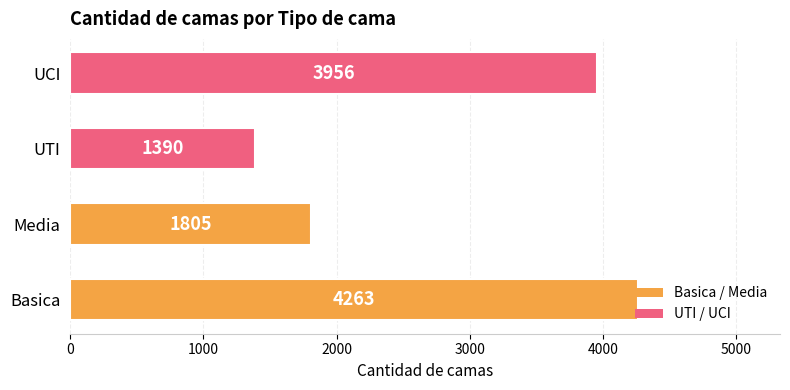

What is the change in value from Basica to UCI?

-307